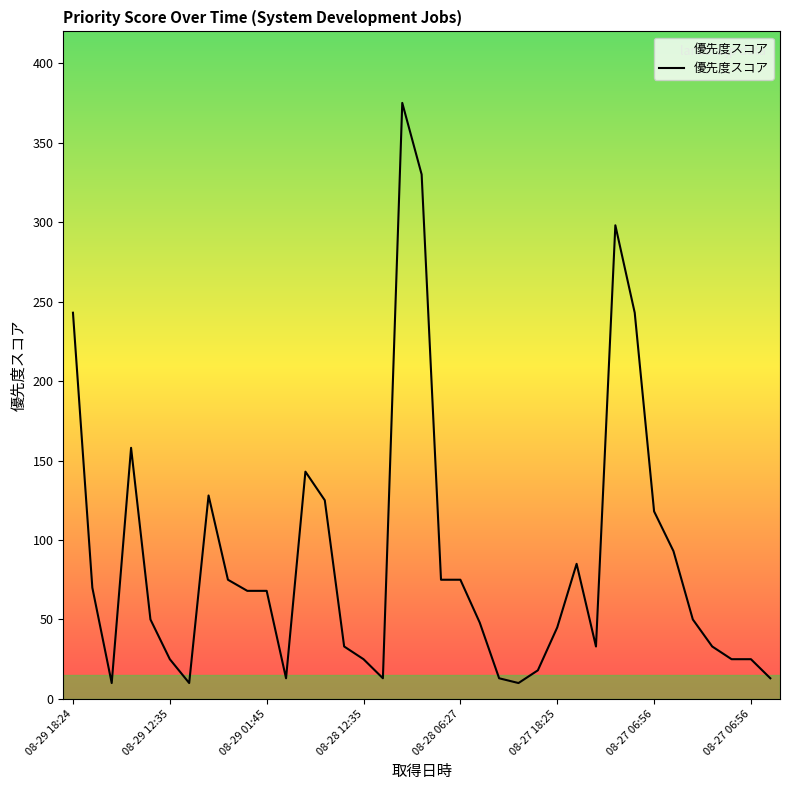

How many values are below 50?

17